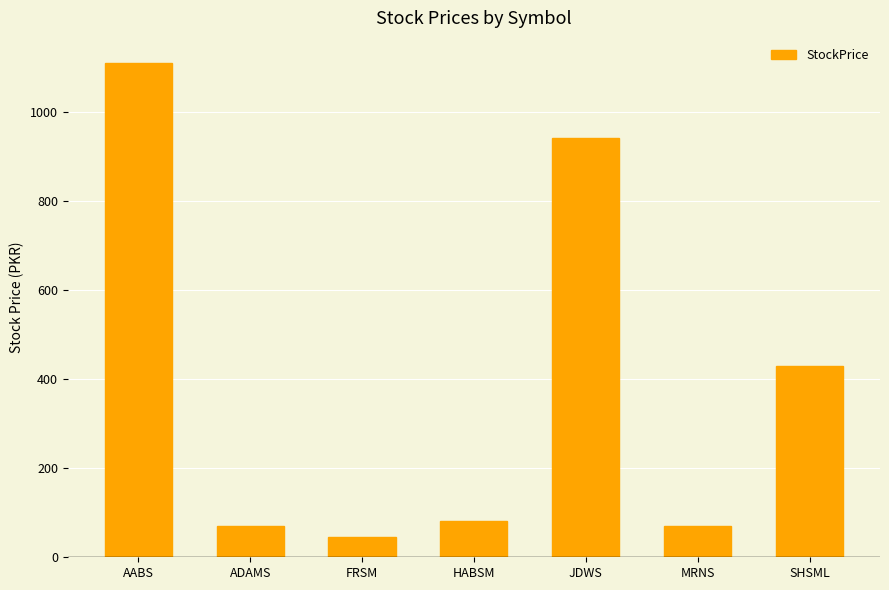

How many values are below 82?

3